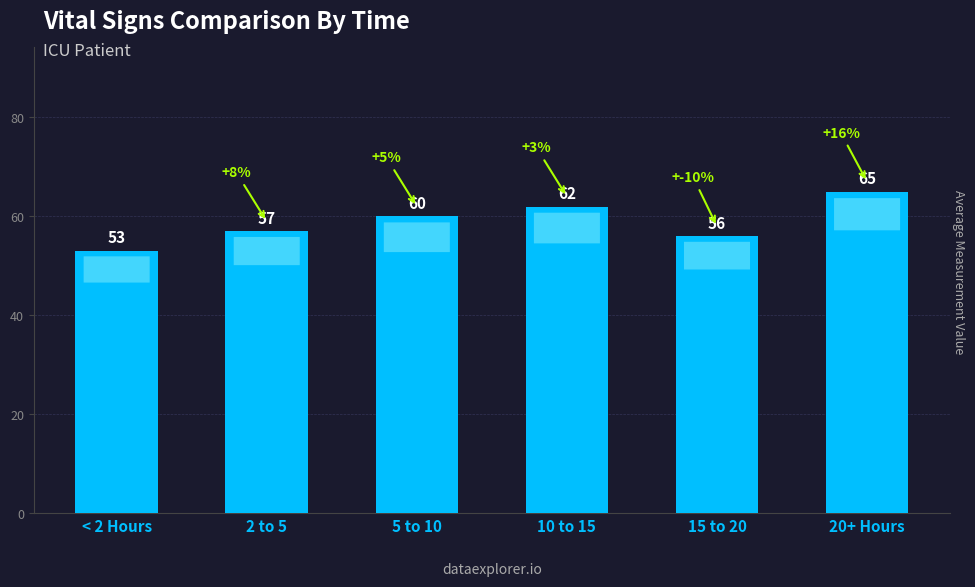

Are the bars grouped side by side (vs. stacked)?

No